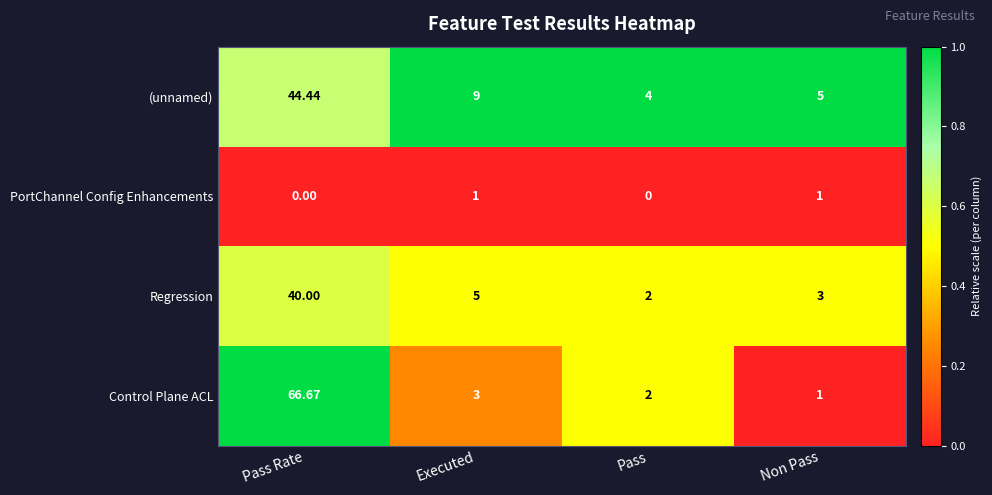

Between Pass Rate and Executed, which series saw the biggest shift?

Control Plane ACL